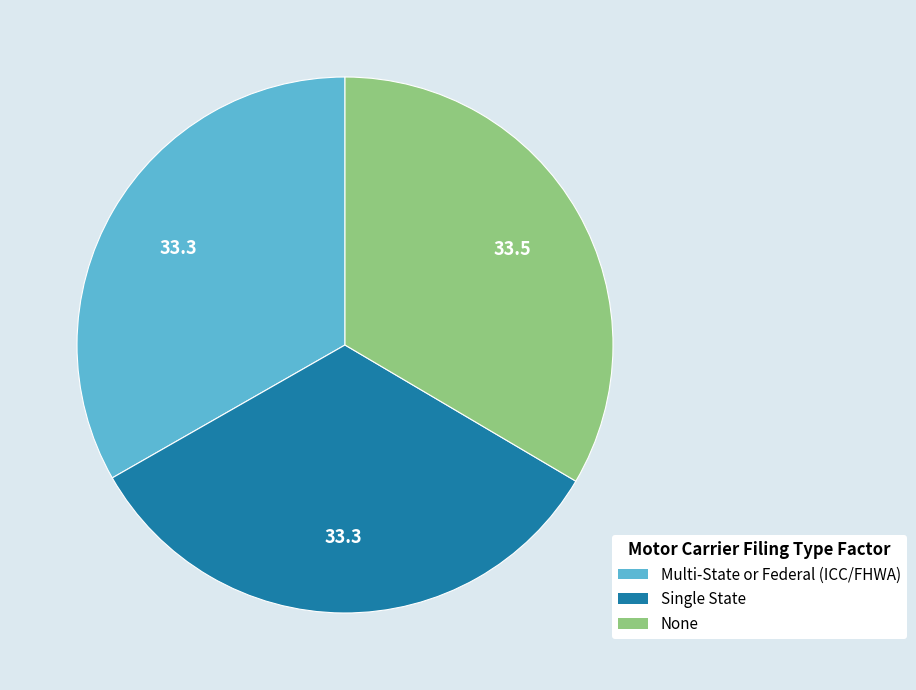

How many slices are in this pie chart?

3